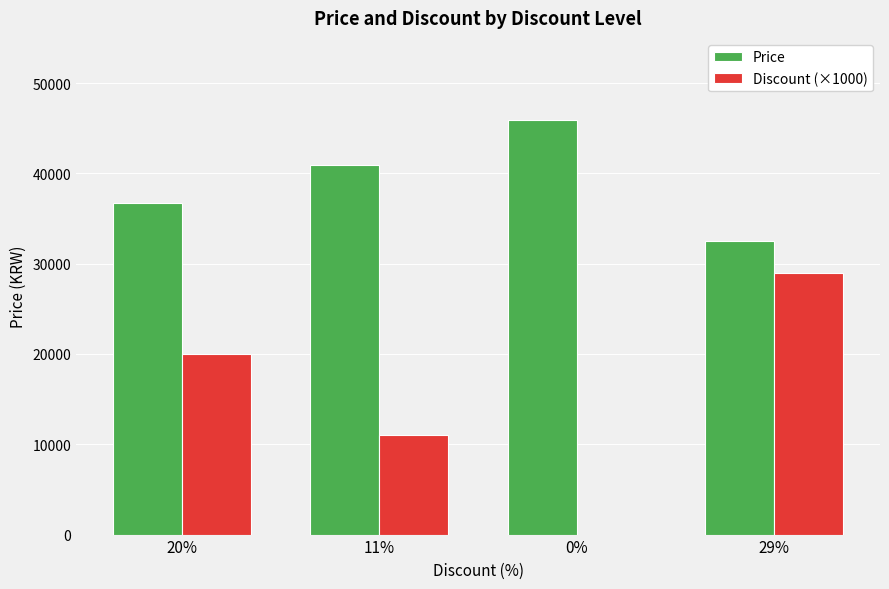

Reading left to right, extract all data points from this chart.

Price: 36720	40900	45900	32500
Discount (×1000): 20000	11000	0	29000